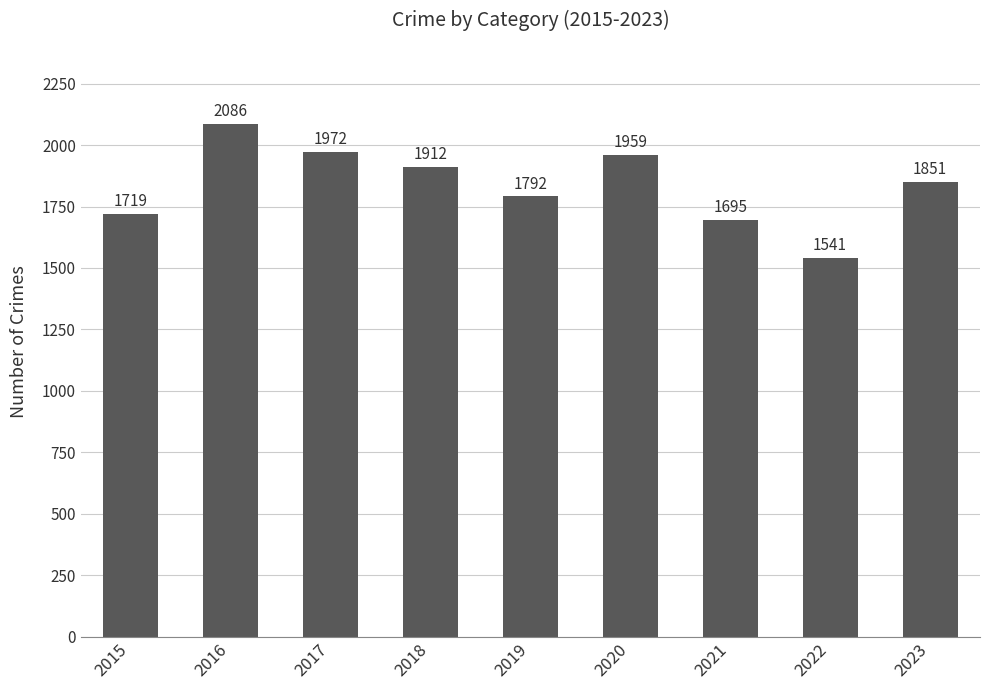

What is the change in value from 2019 to 2023?

+59